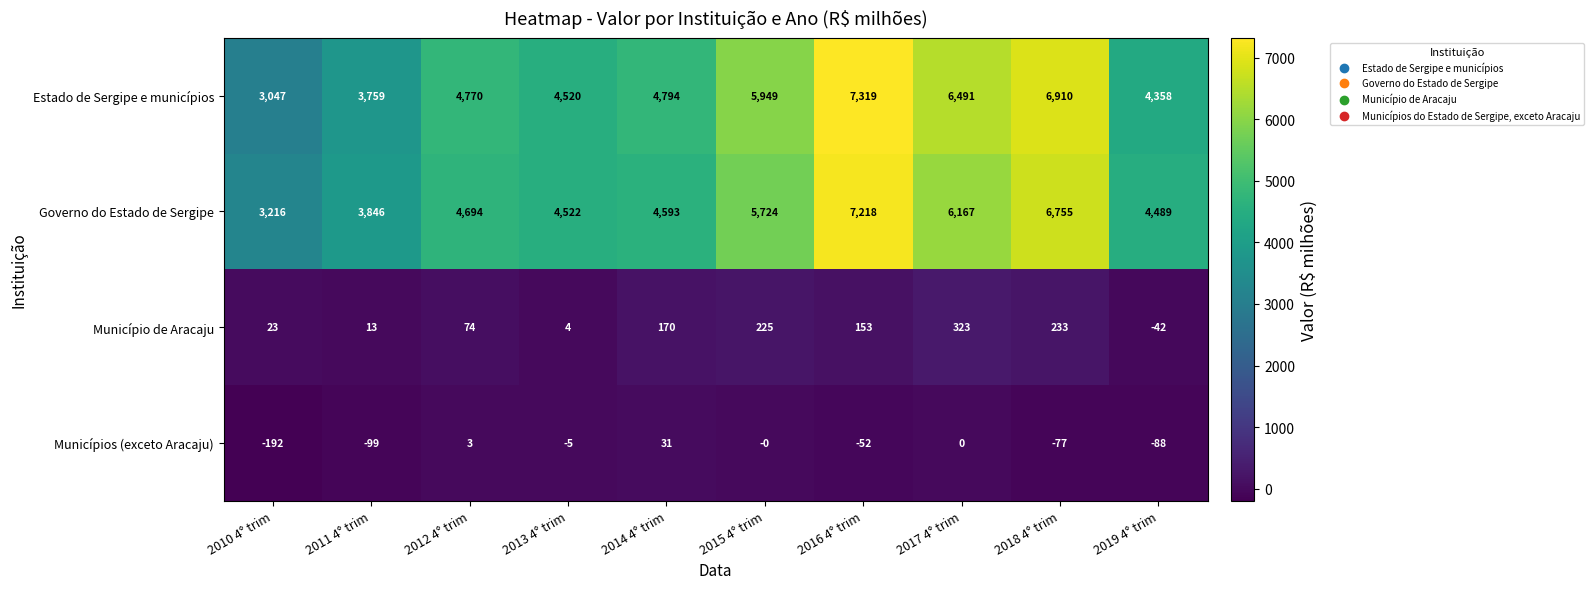

What is the total value across all series at 2017 4° trim?

12981